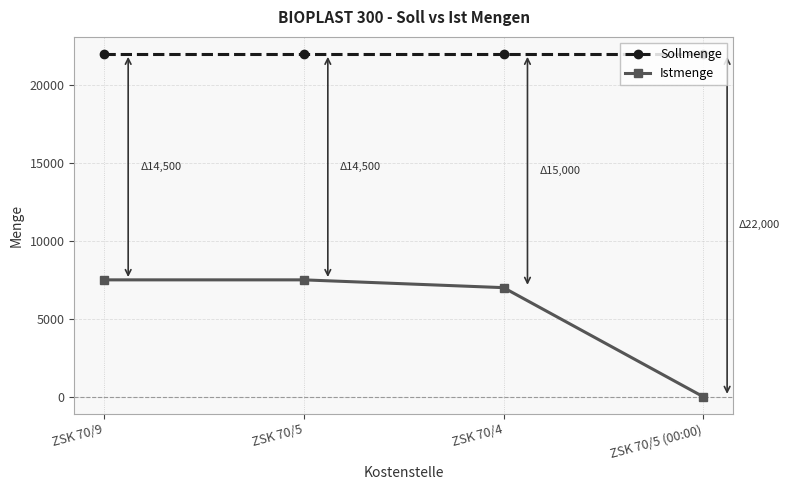

Reading left to right, list all the values displayed in this chart.

Sollmenge: ZSK 70/9=22000	ZSK 70/5=22000	ZSK 70/4=22000	ZSK 70/5 (00:00)=22000
Istmenge: ZSK 70/9=7500	ZSK 70/5=7500	ZSK 70/4=7000	ZSK 70/5 (00:00)=0